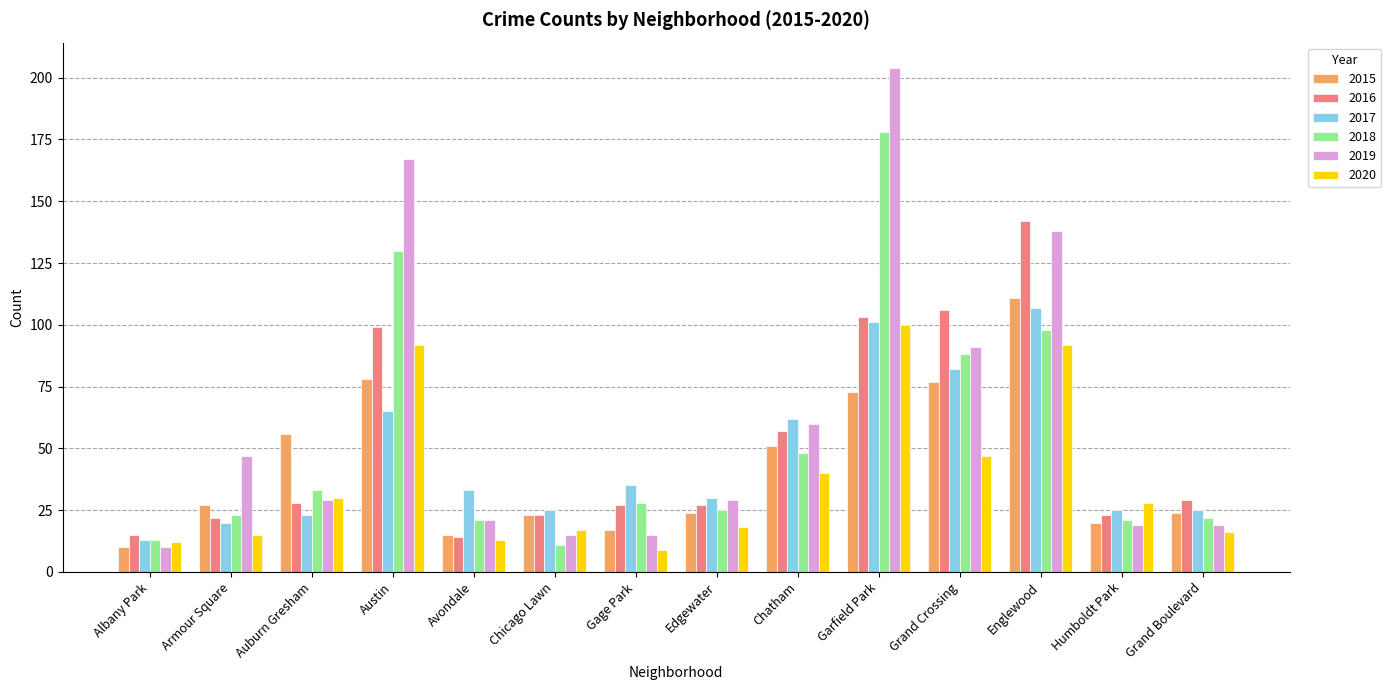

How many data points does each series have?

14